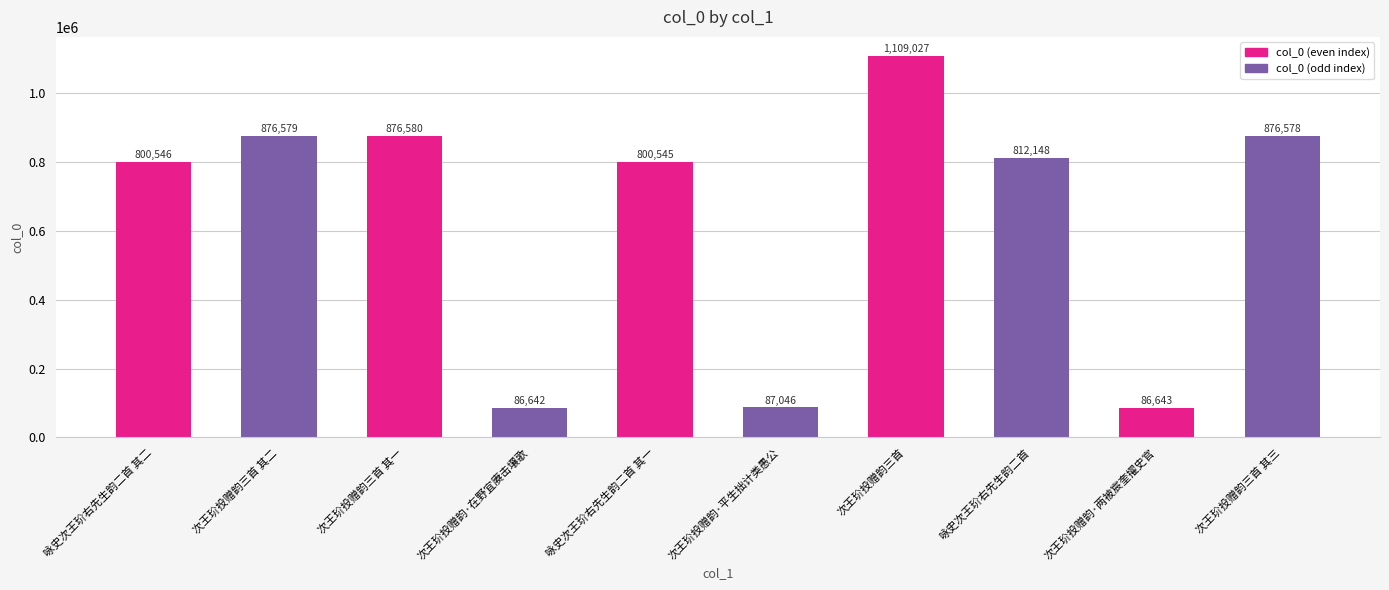

Reading left to right, what are all the values shown in this chart?

咏史次王玠右先生韵二首 其二=800546	次王玠投赠韵三首 其二=876579	次王玠投赠韵三首 其一=876580	次王玠投赠韵·在野宜赓击壤歌=86642	咏史次王玠右先生韵二首 其一=800545	次王玠投赠韵·平生拙计类愚公=87046	次王玠投赠韵三首=1109027	咏史次王玠右先生韵二首=812148	次王玠投赠韵·两被宸奎擢史官=86643	次王玠投赠韵三首 其三=876578